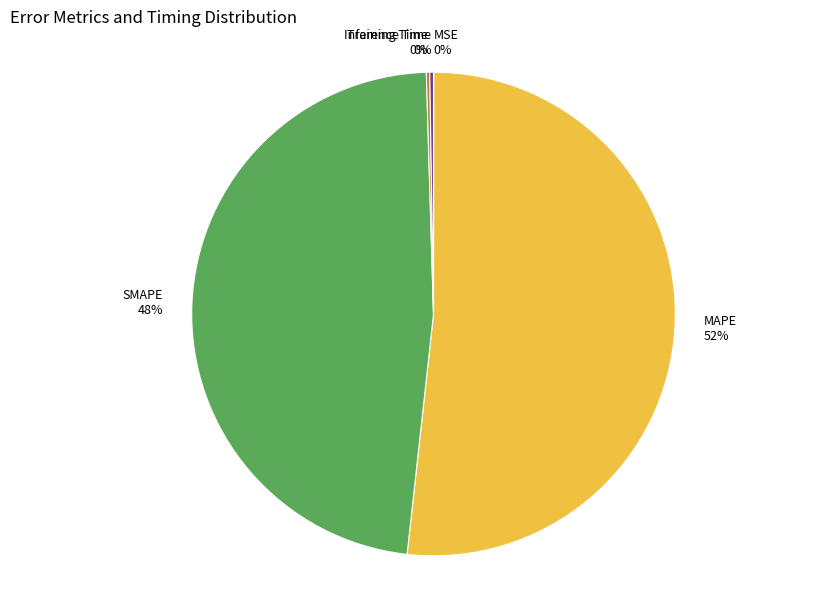

Does MAPE account for over 50% of the chart?

Yes